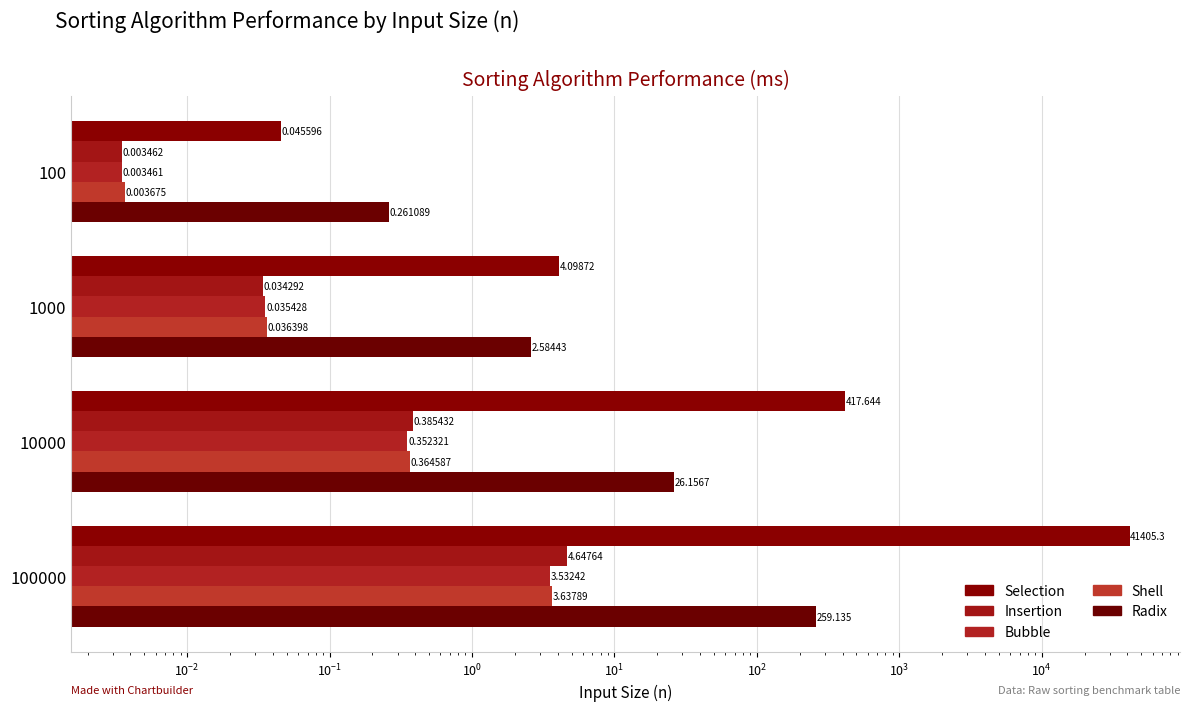

List the series in order of their peak value, highest first.

Selection, Radix, Insertion, Shell, Bubble